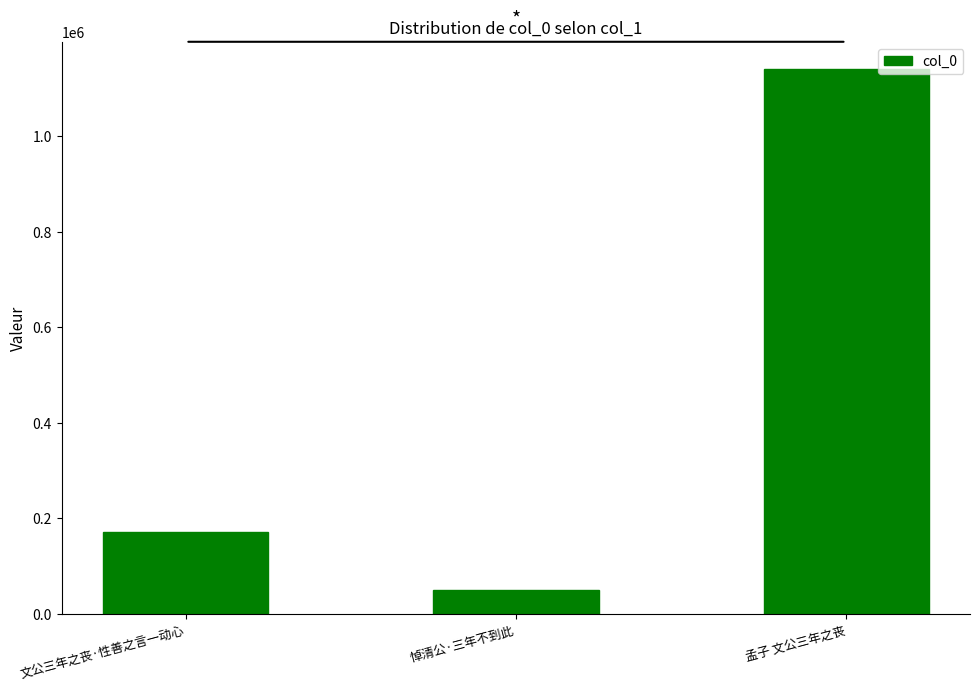

List the labels in order of value, largest first.

孟子 文公三年之丧, 文公三年之丧·性善之言一动心, 悼清公·三年不到此